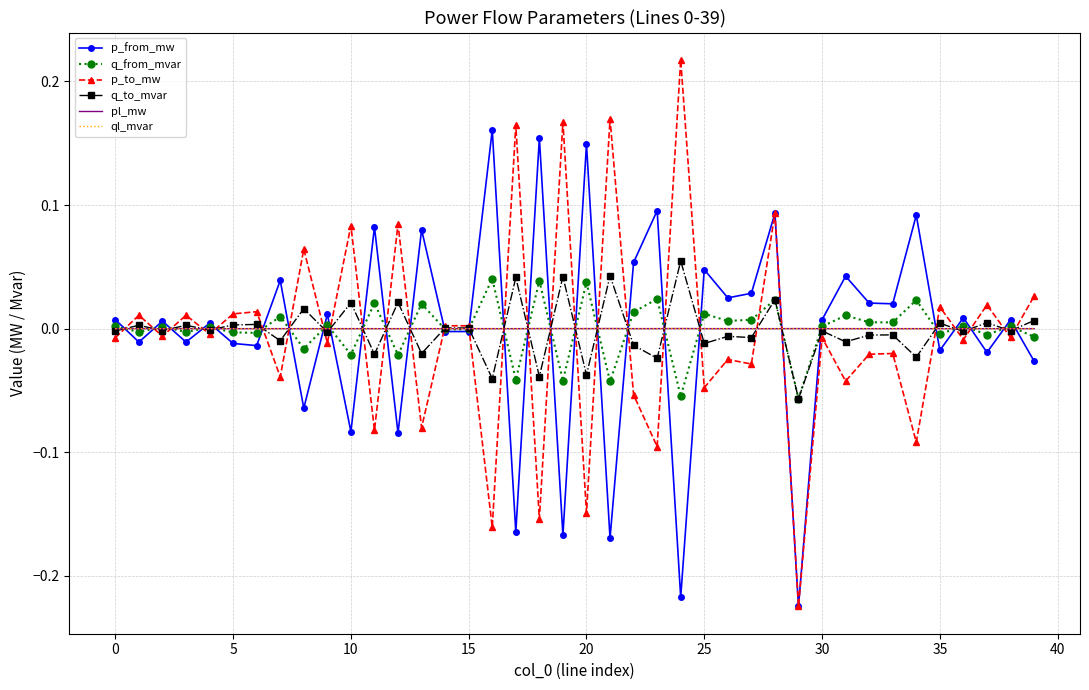

Which series has the largest range (max minus min)?

p_to_mw